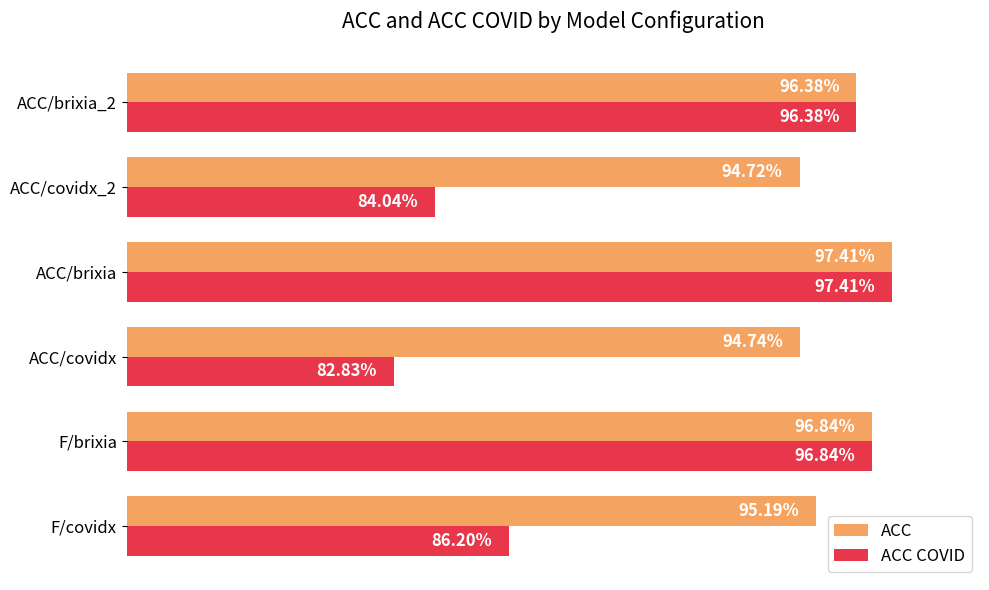

Rank the categories by ACC COVID value from lowest to highest.

ACC/covidx, ACC/covidx_2, F/covidx, ACC/brixia_2, F/brixia, ACC/brixia